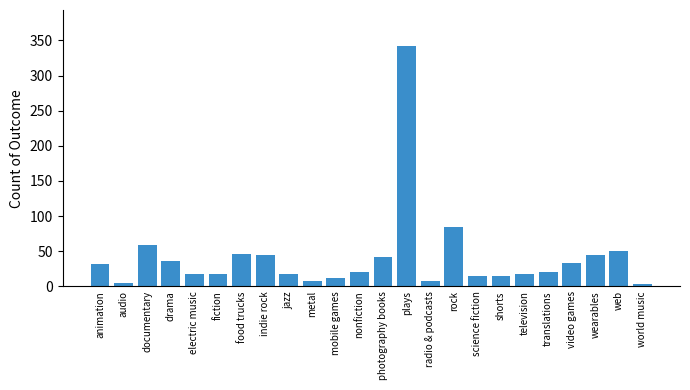

Where is the data nearest to the value 172?

rock